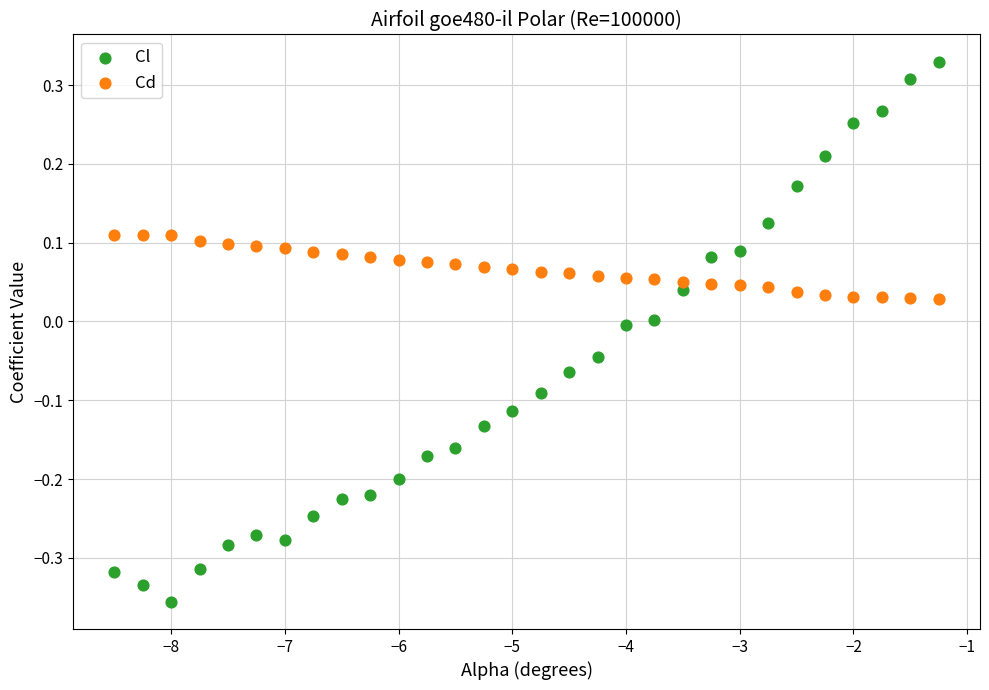

Which series reaches the minimum Y coordinate?

Cl